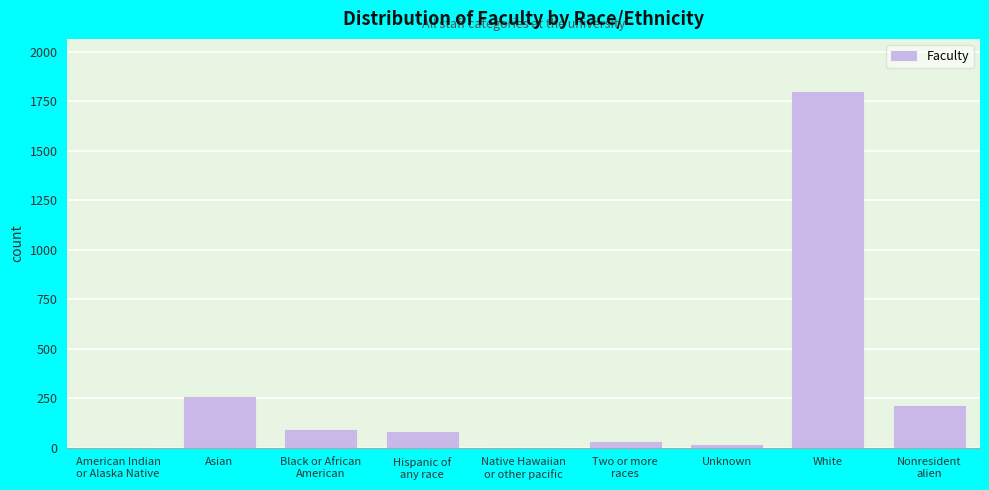

What is the sum of all values?

2475